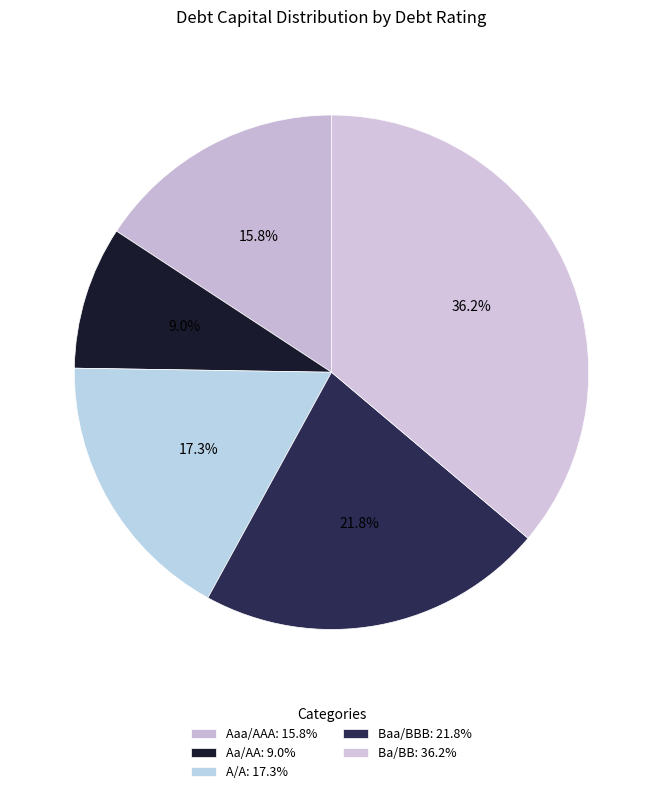

How many segments does this pie chart have?

5